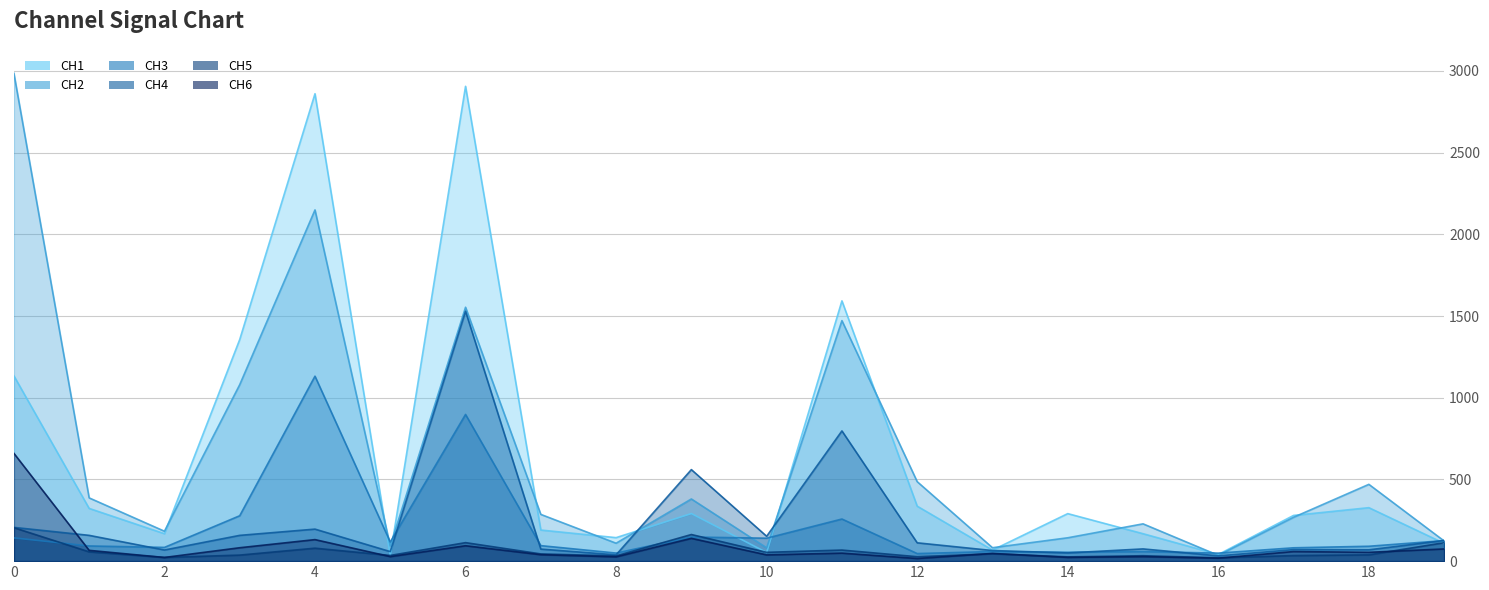

At how many categories does at least one series exceed 2465?

3